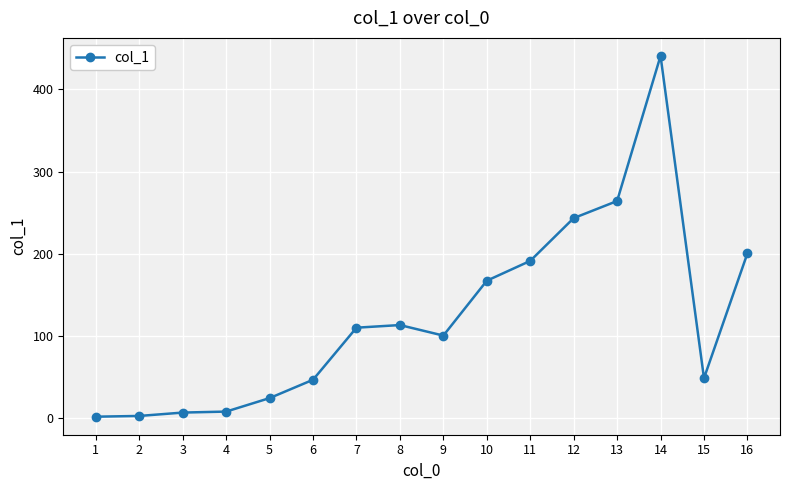

What is the value of the 6th point from the left?

46.9